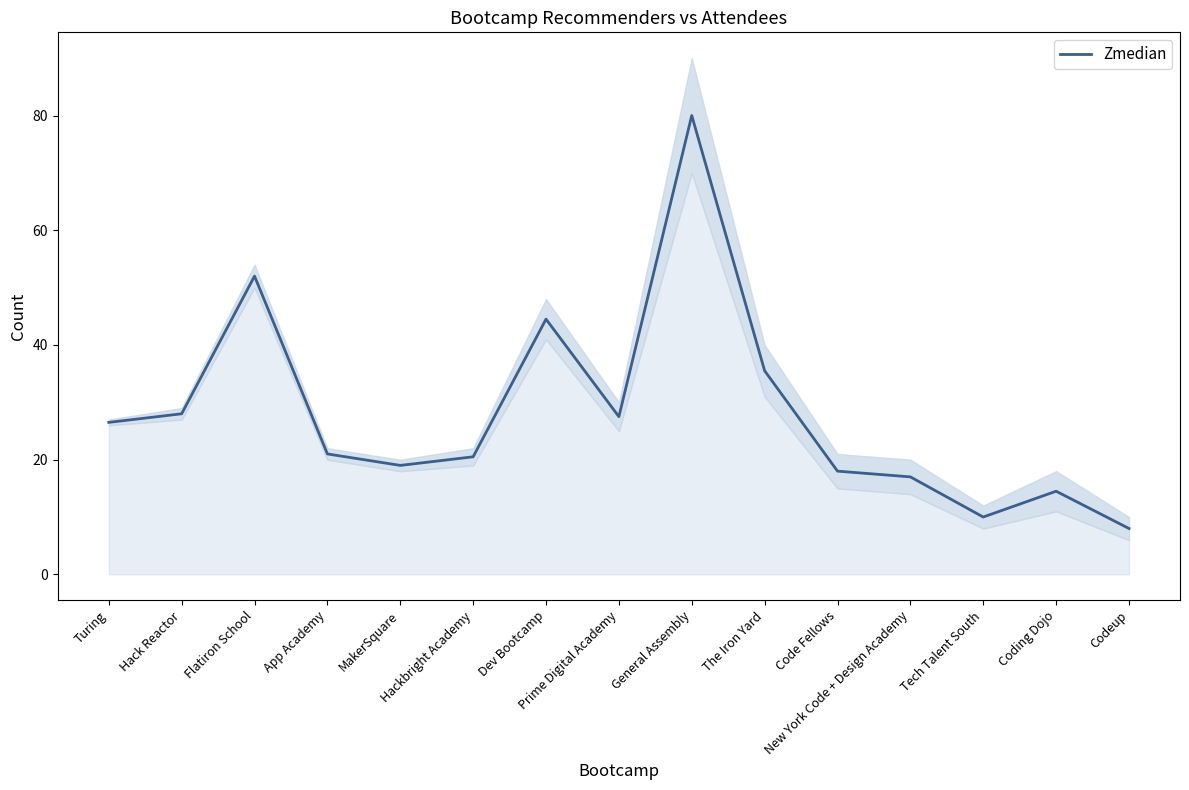

Approximately how many times larger is the value at Coding Dojo compared to New York Code + Design Academy?

0.9